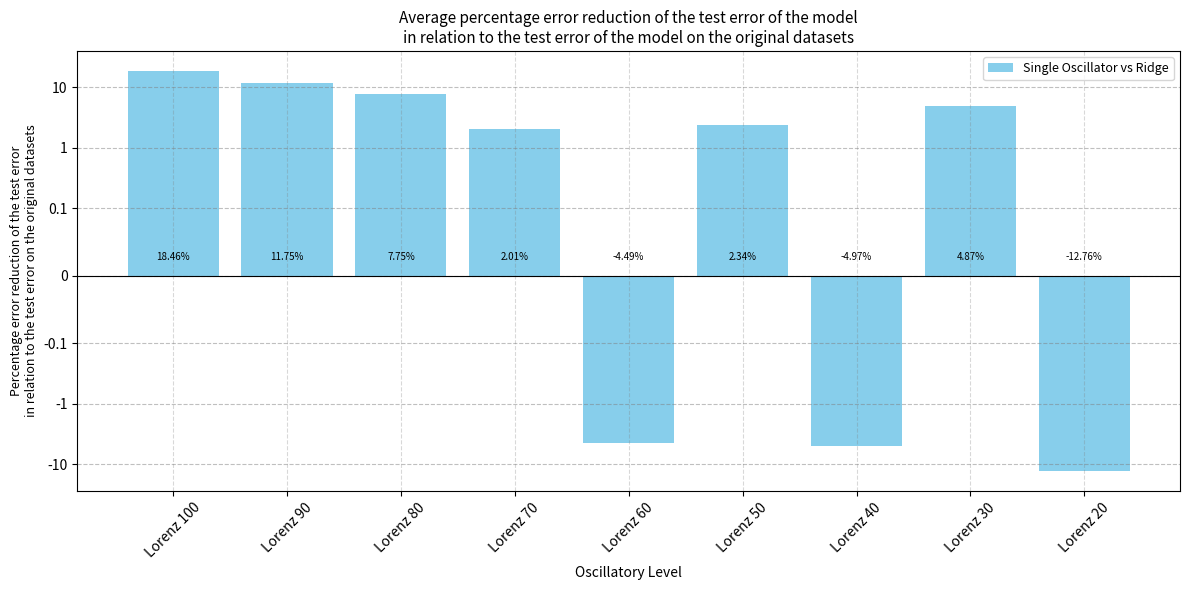

How many values are below zero?

3